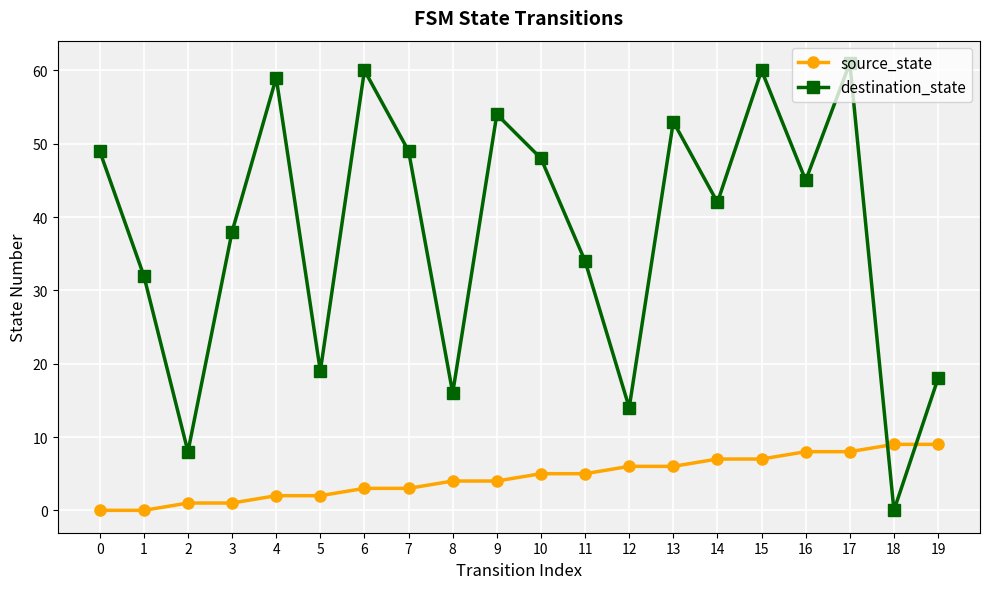

How many data points does each series have?

20